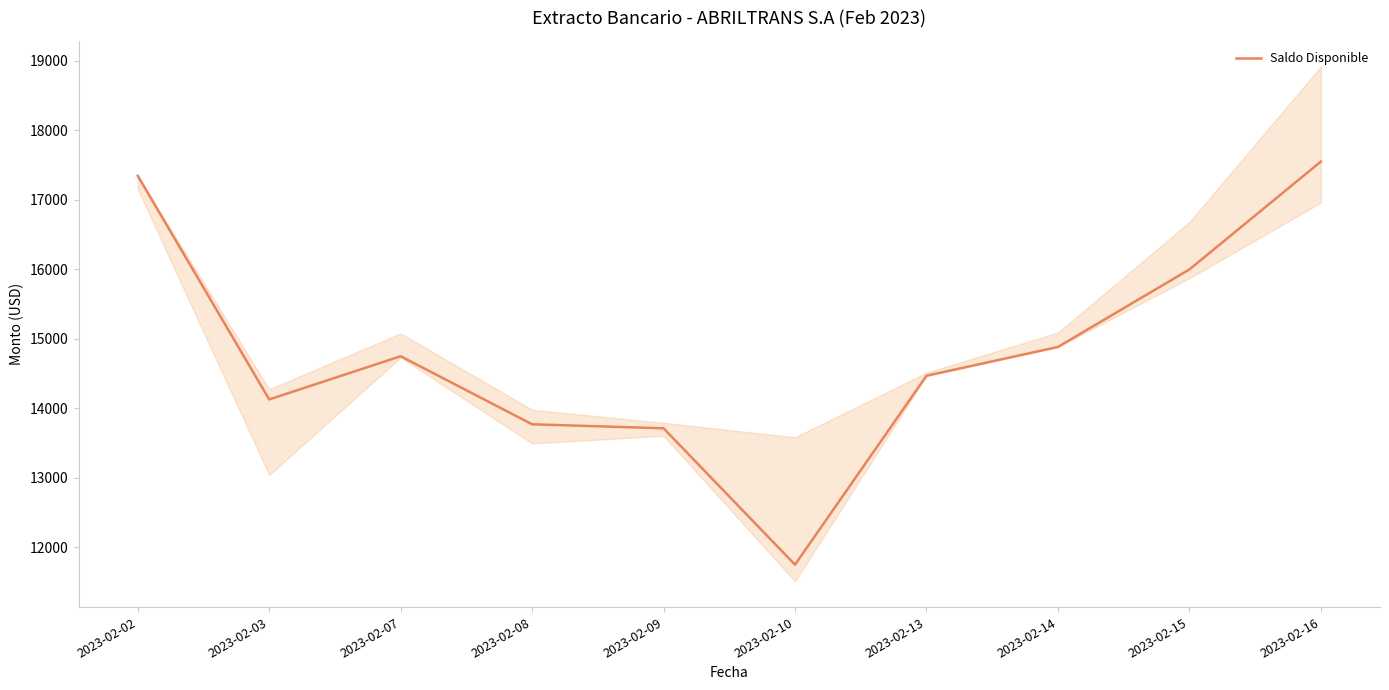

Which label corresponds to the largest value in the chart?

2023-02-16